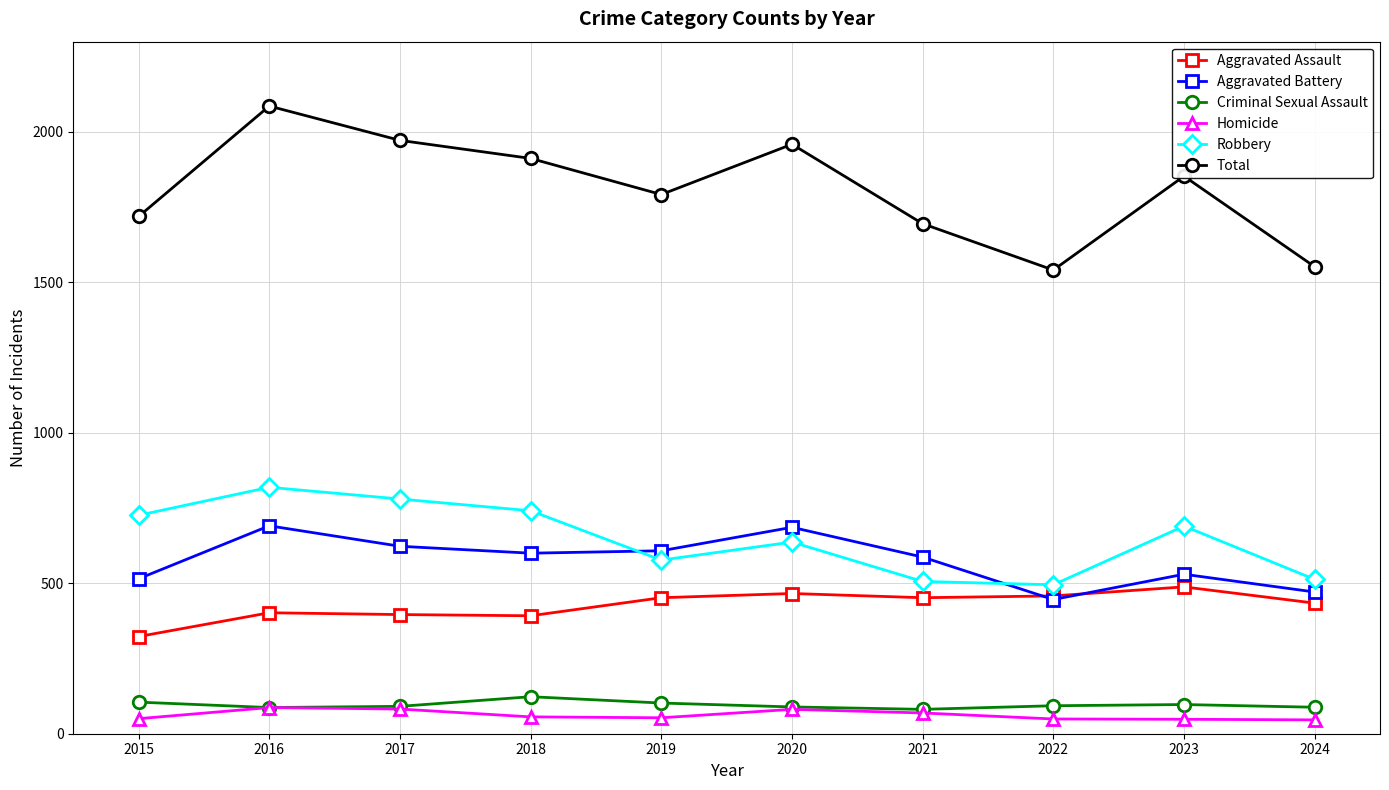

True or false: Aggravated Battery has more than 2 interior local peaks.

True